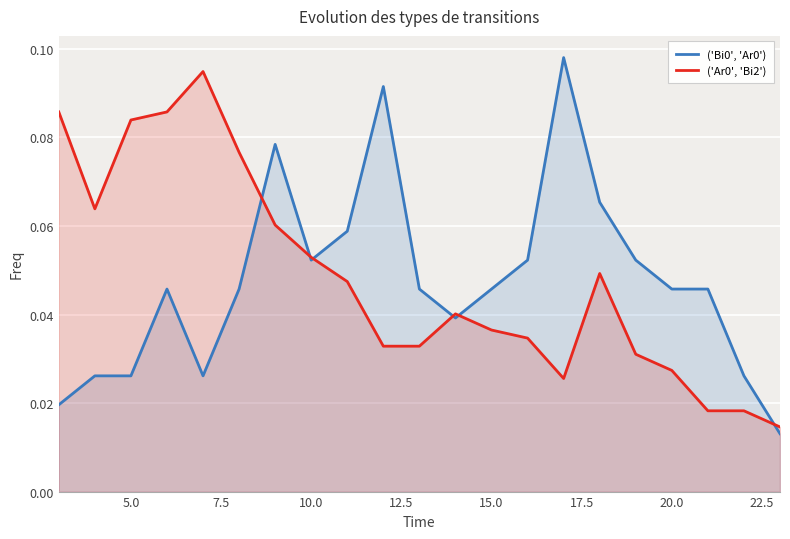

Is the value of ('Bi0', 'Ar0') at 5.0 greater than the value of ('Ar0', 'Bi2') at 15.0?

No